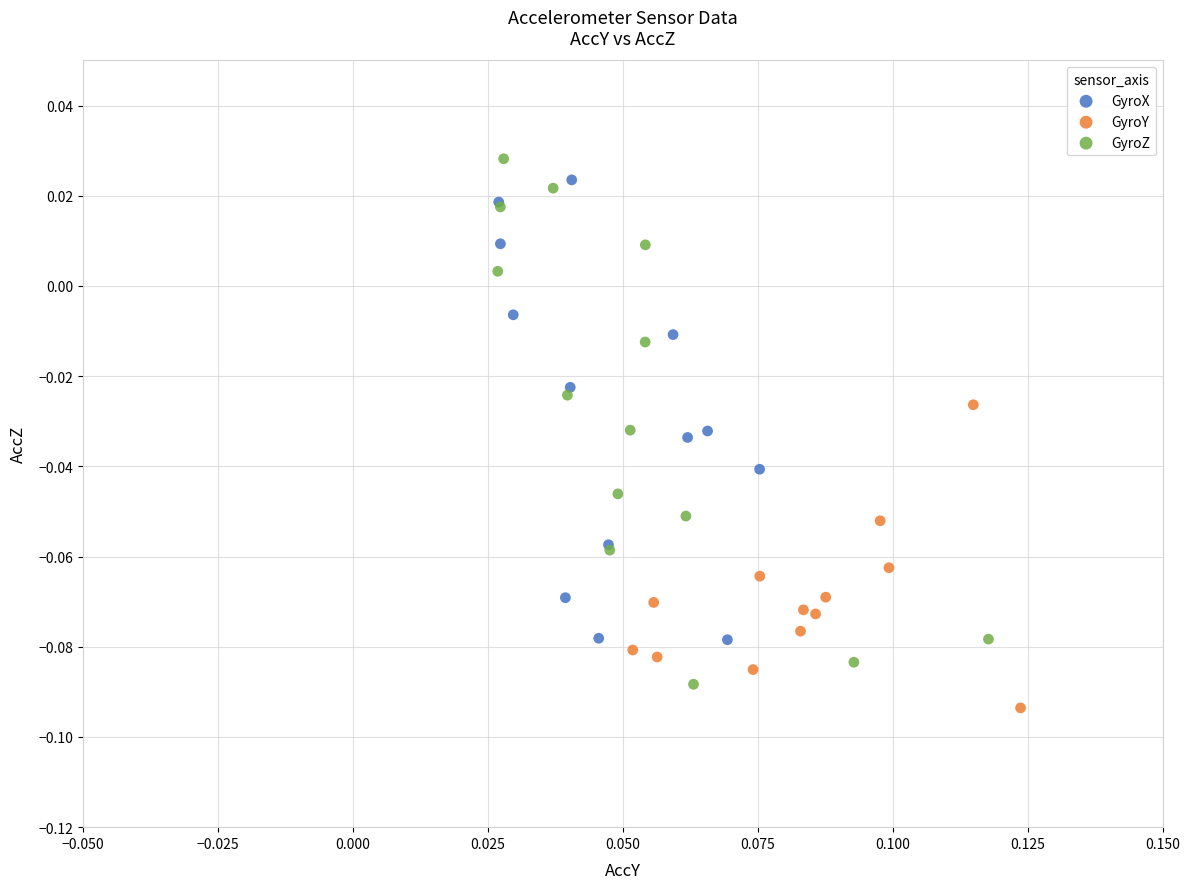

Which series reaches the maximum Y coordinate?

GyroZ